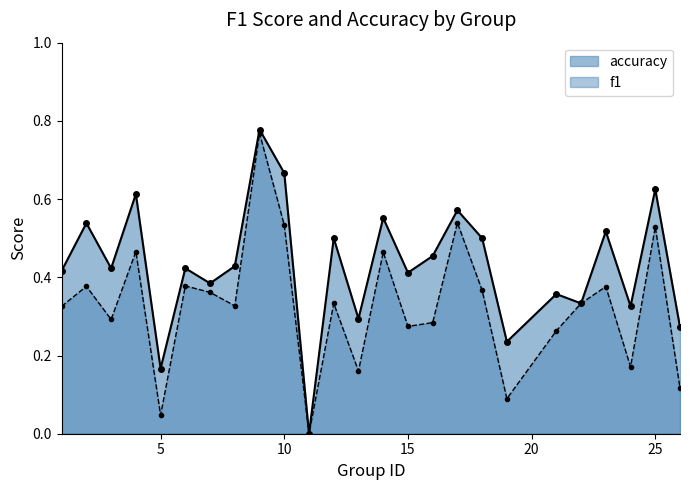

Does the chart display data point markers on the line(s)?

Yes